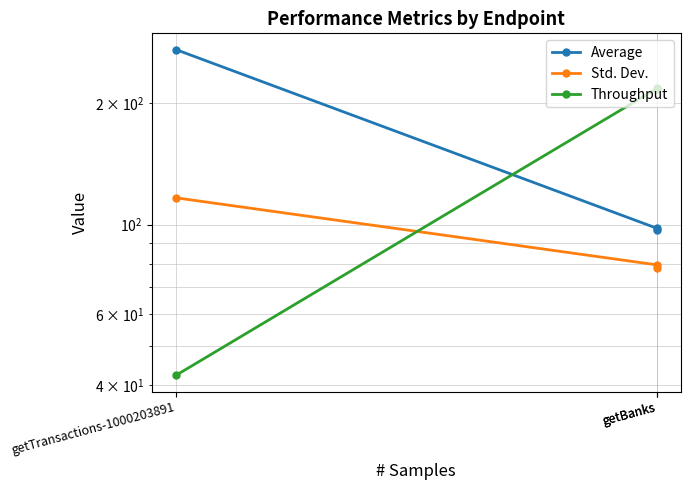

How many data points does each series have?

3